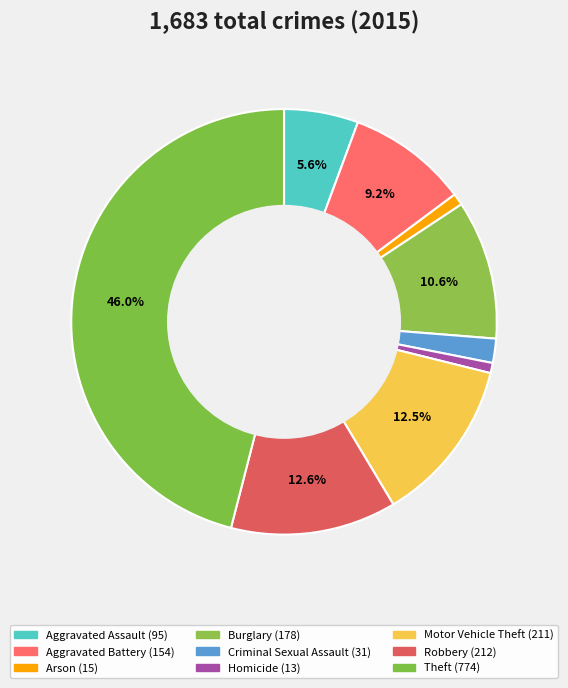

How many slices are in this pie chart?

9